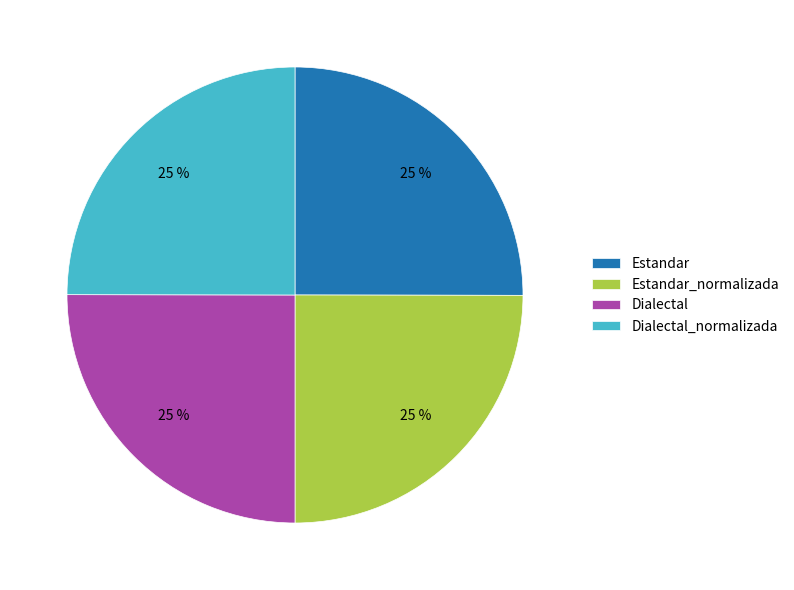

Is it true that Estandar_normalizada is 33% of the pie?

False